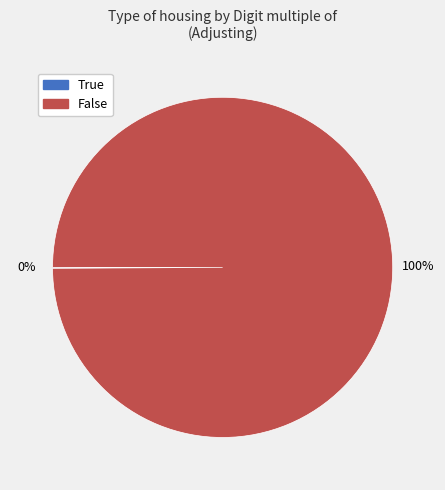

Is there any slice that represents more than half of the pie?

Yes